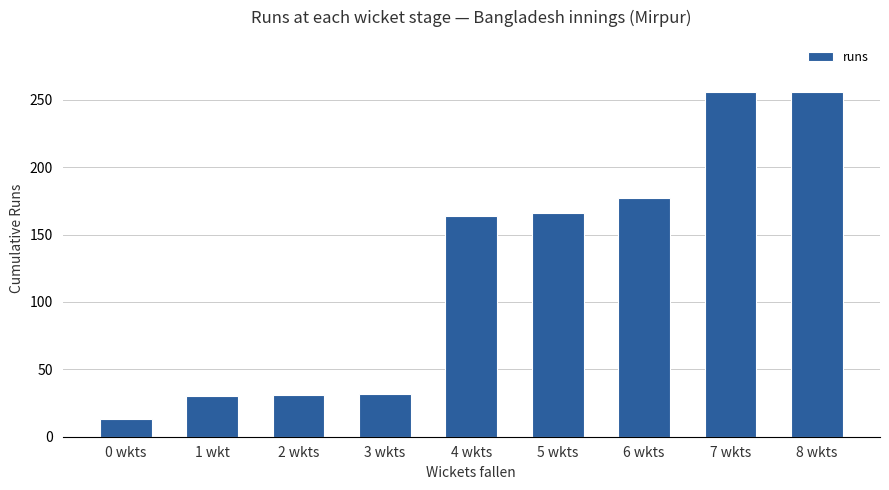

Is it true that the value at 2 wkts is 31?

True